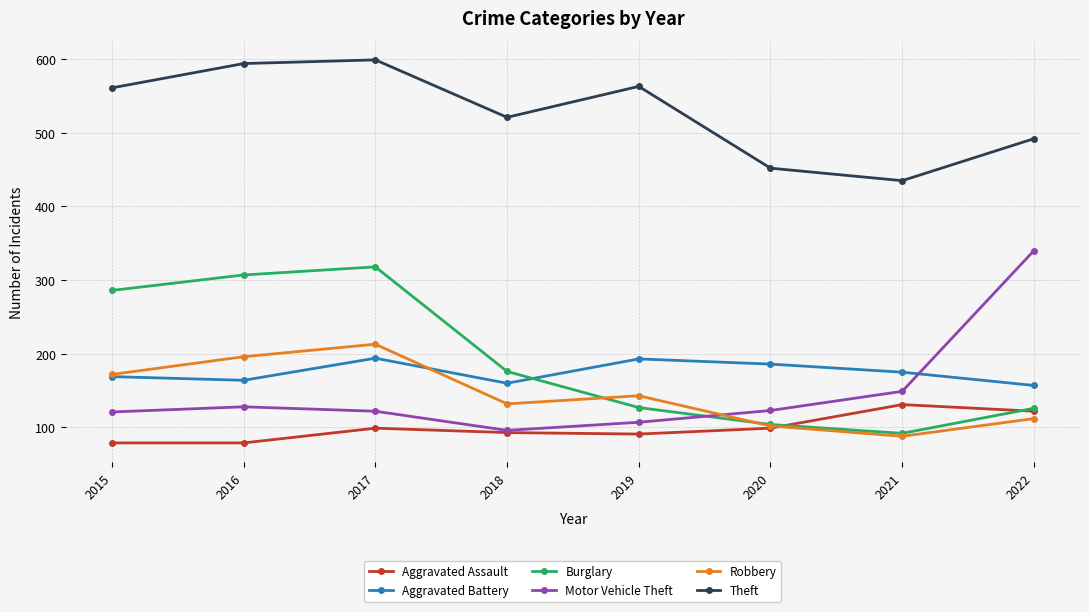

List the series in order of their peak value, lowest first.

Aggravated Assault, Aggravated Battery, Robbery, Burglary, Motor Vehicle Theft, Theft